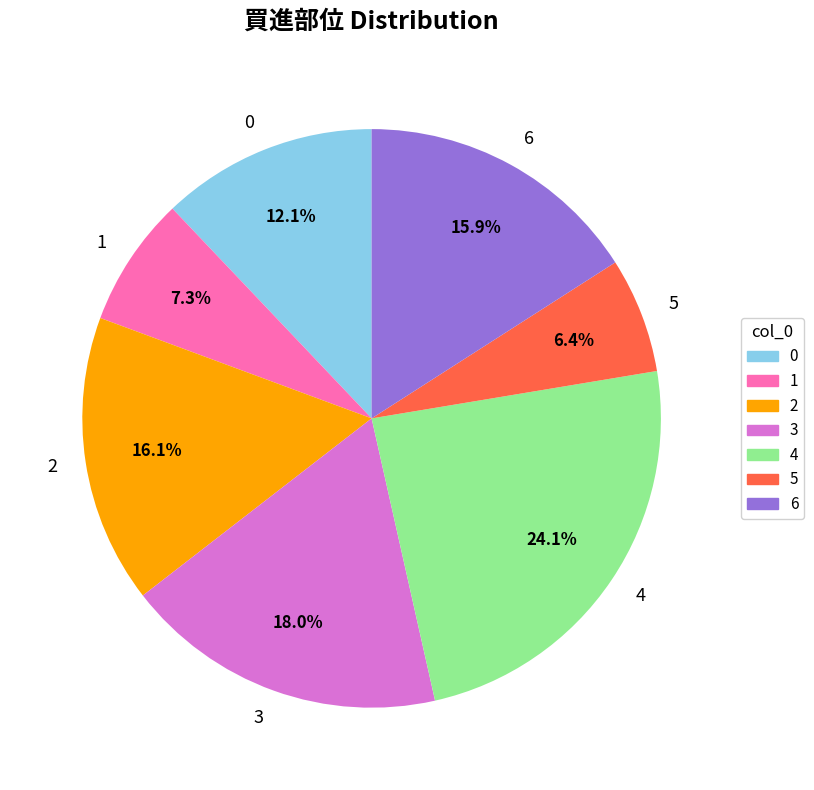

To the nearest percent, what percentage of the pie is 3?

18%